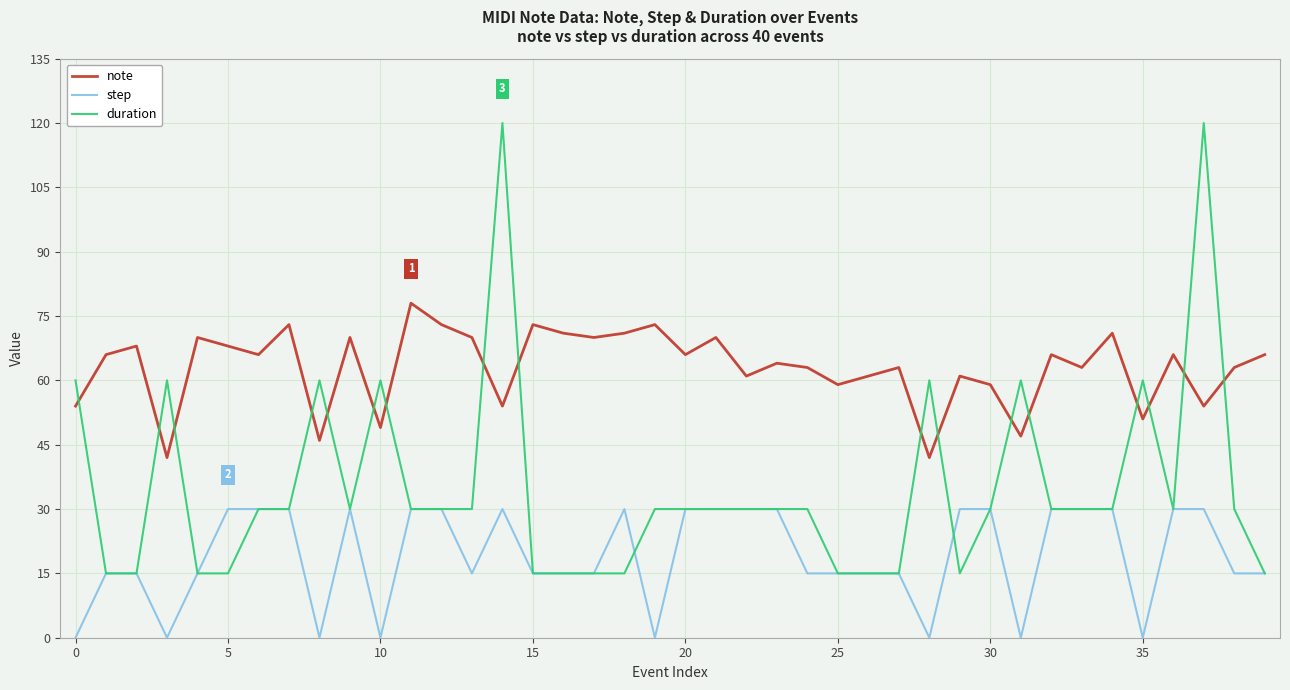

True or false: step and duration intersect in this chart.

True